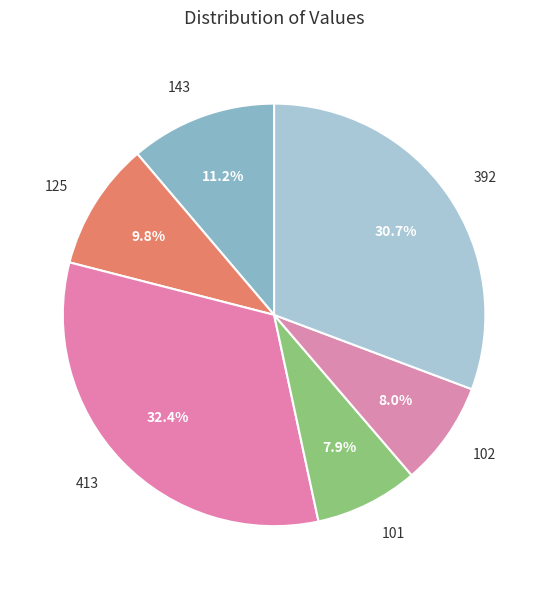

What is the largest slice in the pie chart?

413